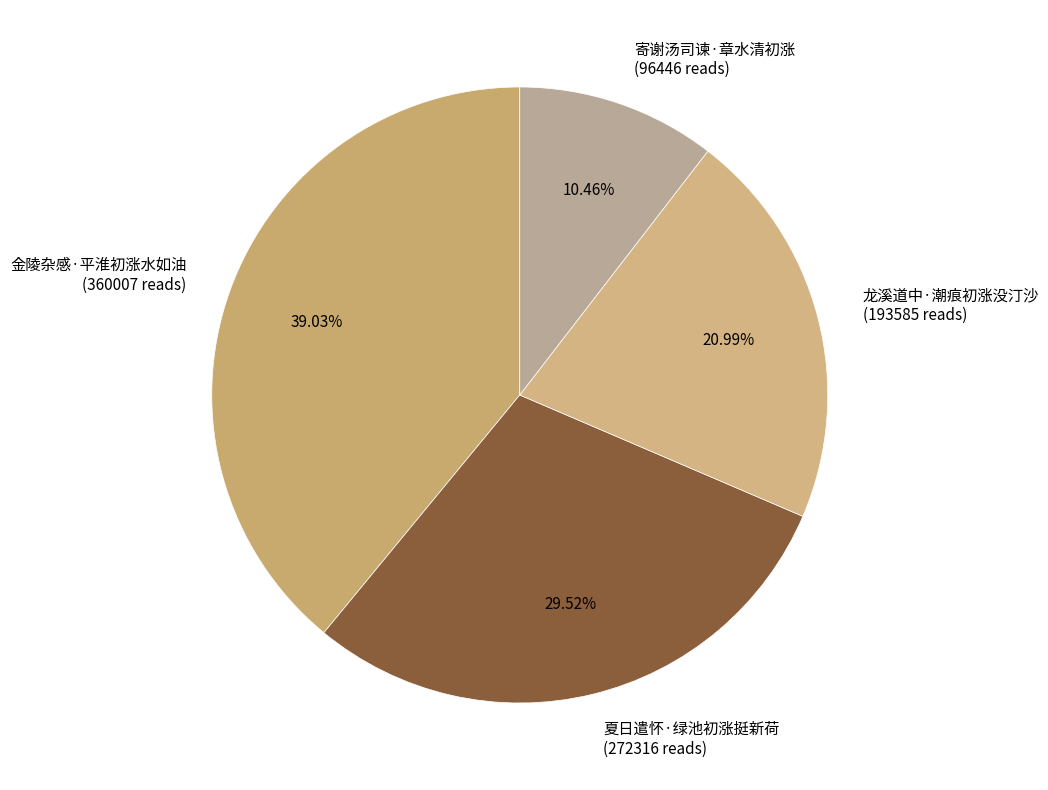

How many slices are in this pie chart?

4